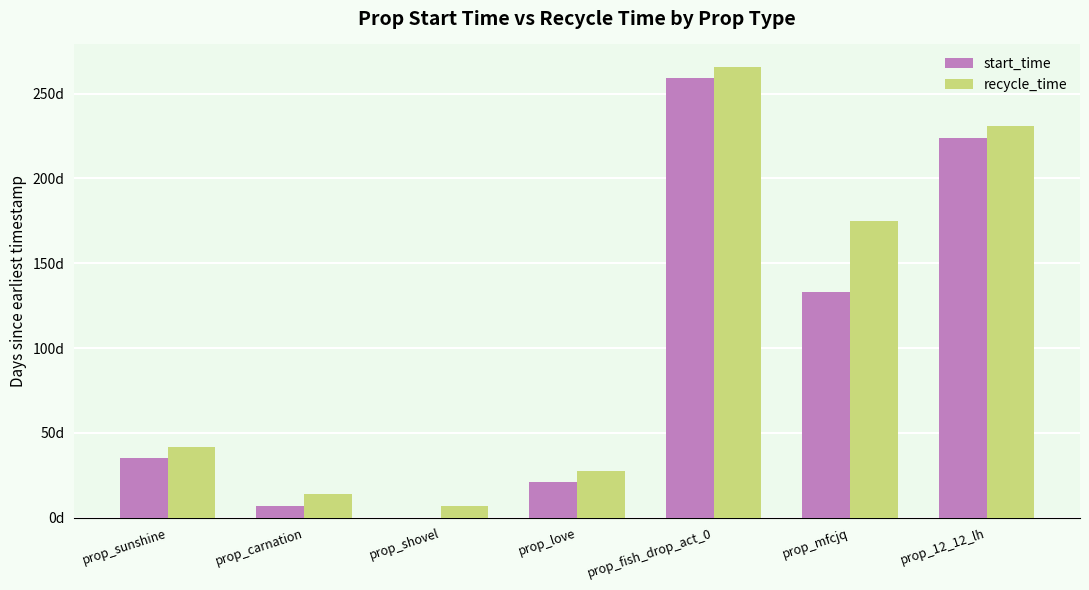

What position from the right is prop_shovel?

5